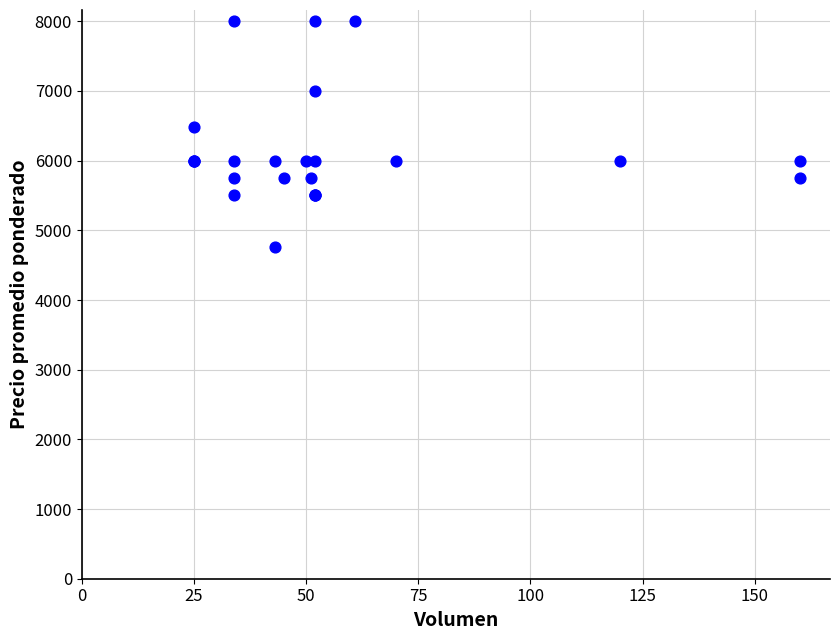

What Y value in the scatter plot is closest to 6378?

6480